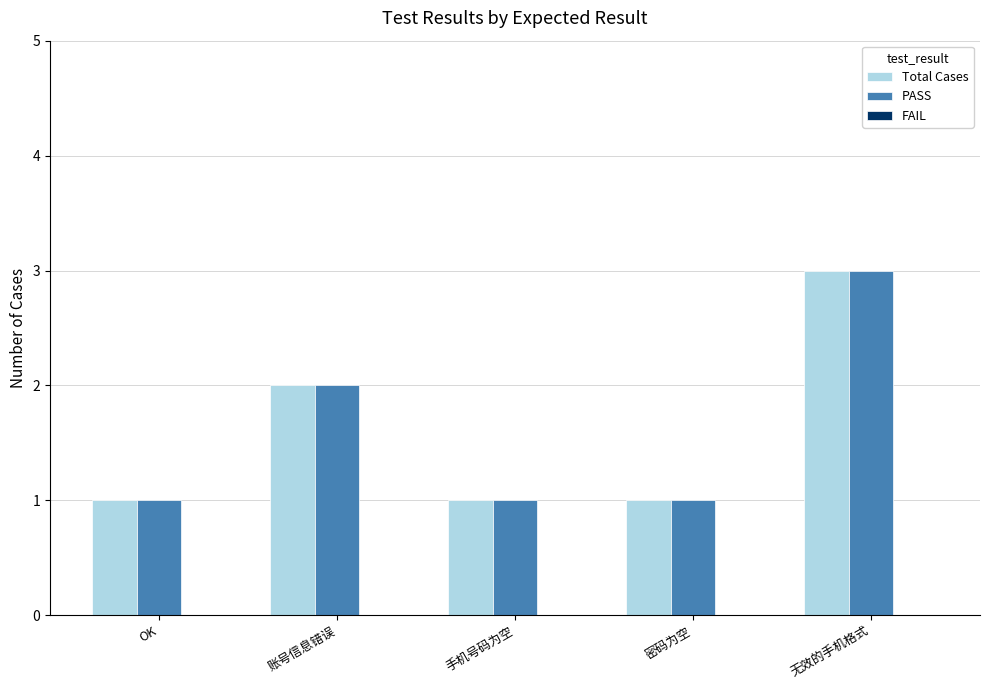

Does the chart contain stacked bars?

No